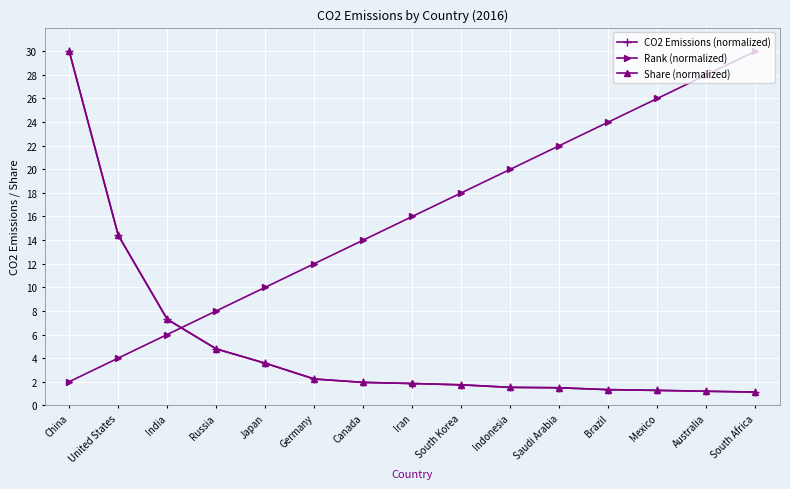

At which category is the sum across all series the highest?

China